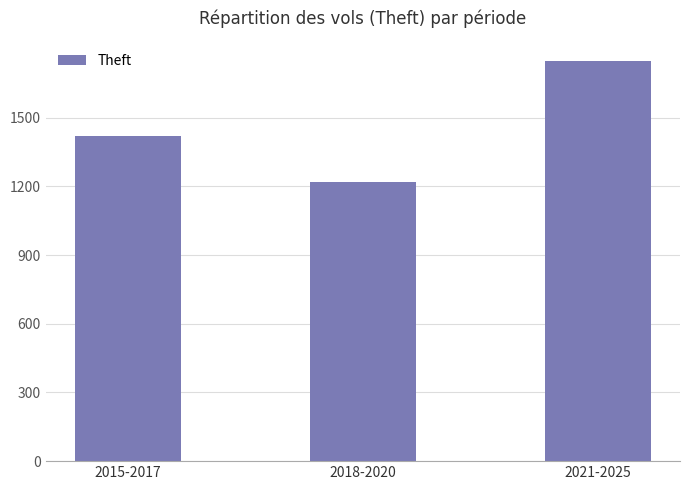

Rank the categories by value from highest to lowest.

2021-2025, 2015-2017, 2018-2020